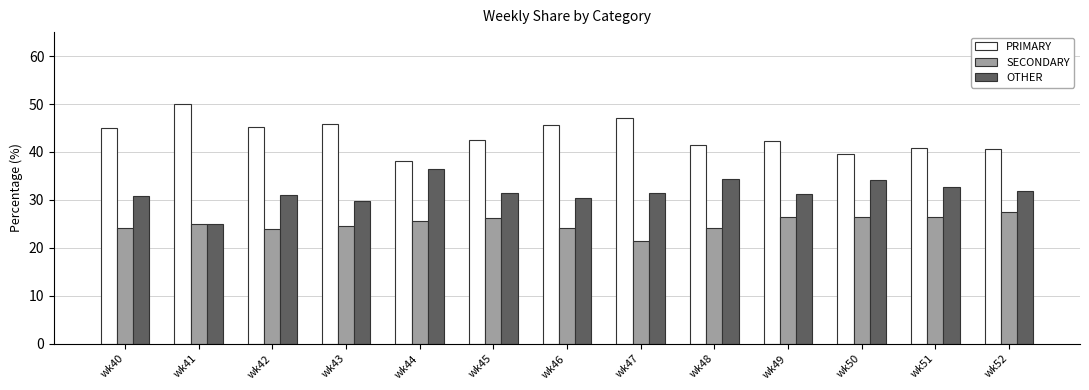

What is the difference between the PRIMARY values at wk49 and wk46?

3.3